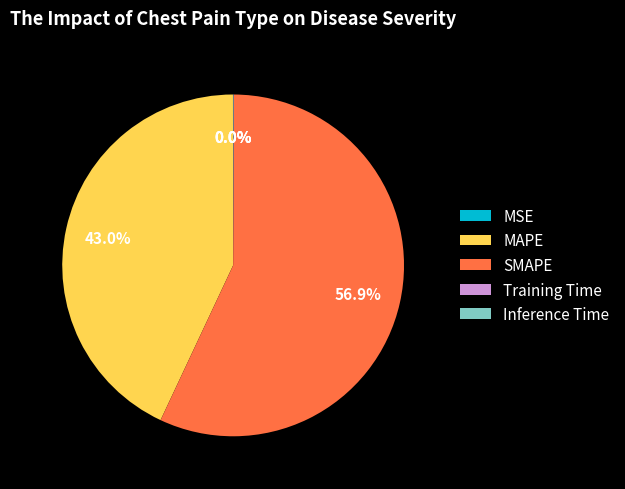

Which category accounts for the majority?

SMAPE